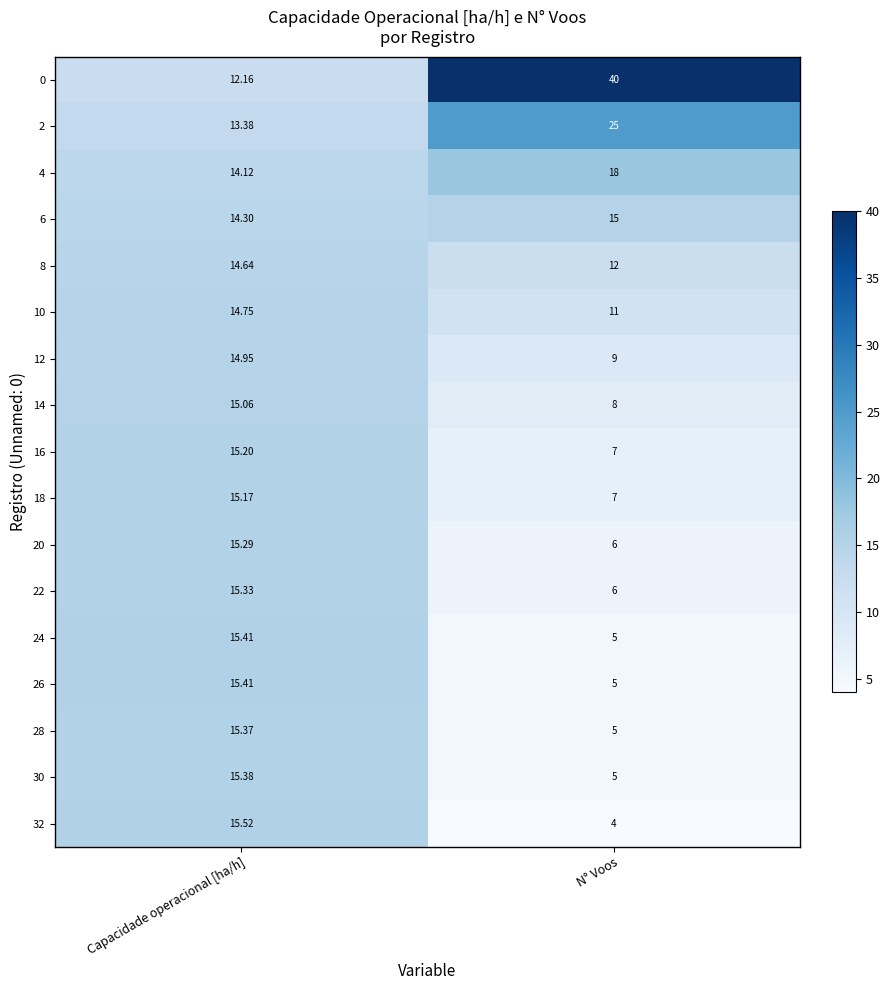

Which category has the lowest value in the 2 series?

Capacidade operacional [ha/h]